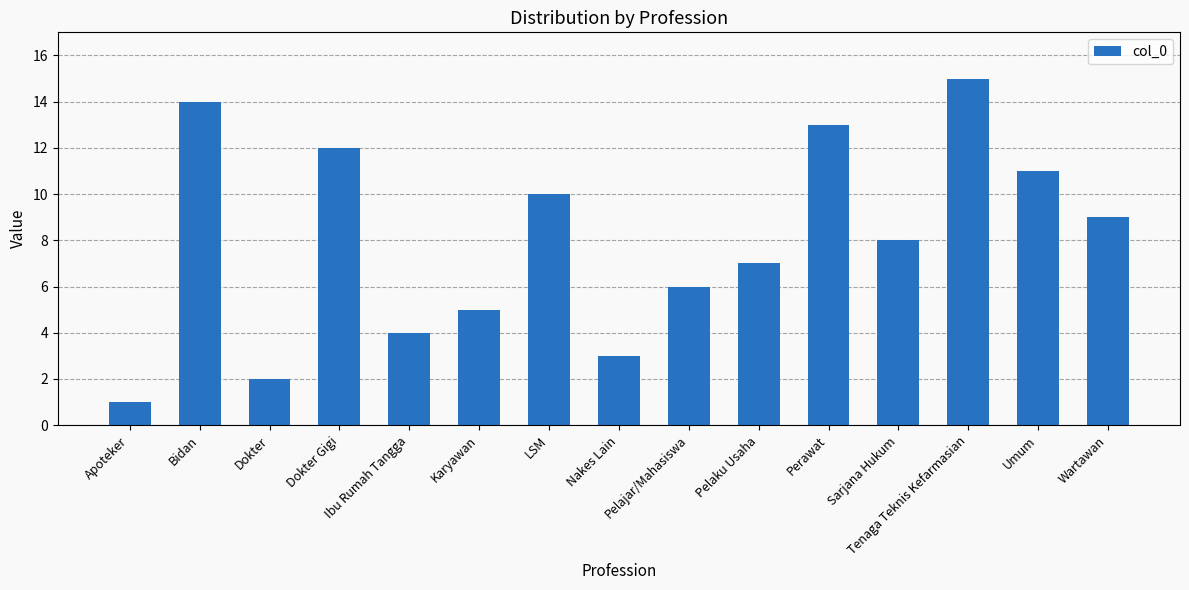

Count the number of categories in the chart.

15